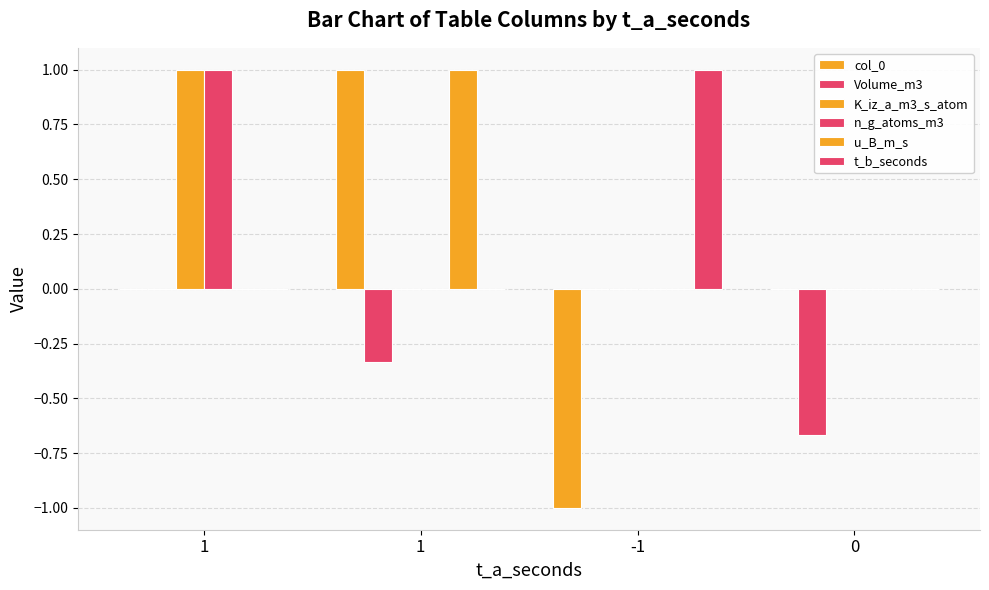

How many data points does each series have?

4